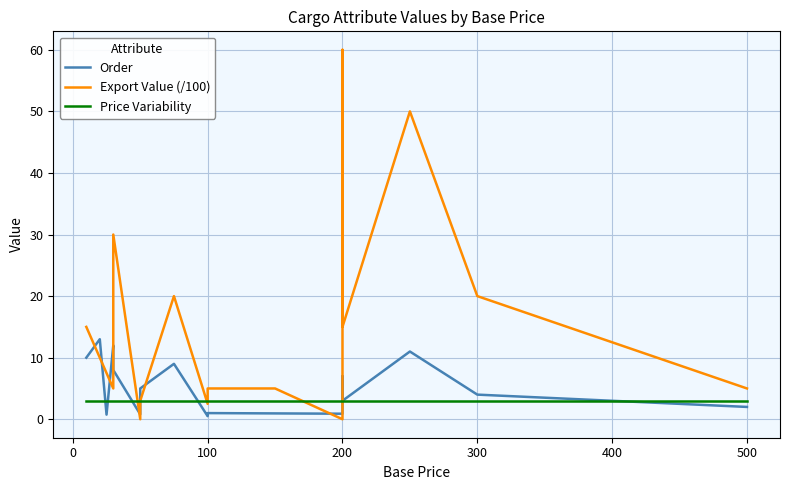

Rank the series by their maximum value, from highest to lowest.

Export Value (/100), Order, Price Variability